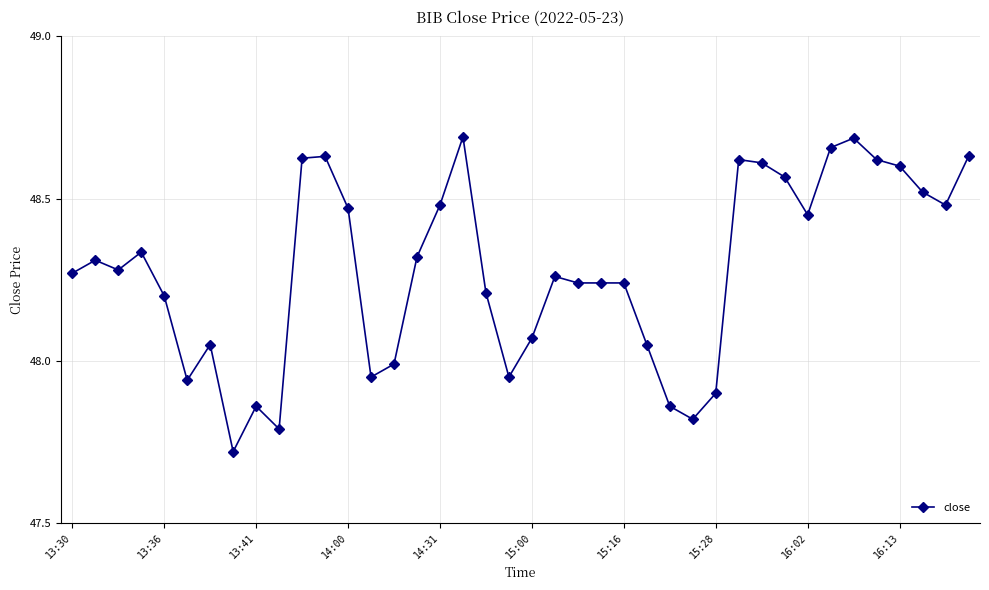

What is the difference between the second highest and minimum values?

1.0